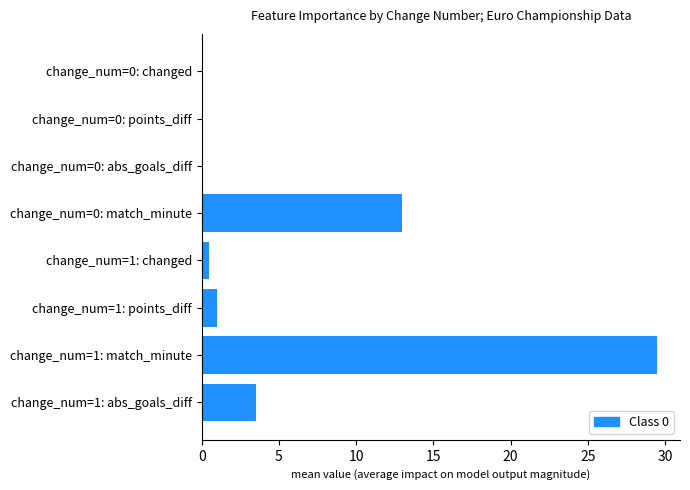

True or false: the data shows 13.0 at change_num=0: match_minute.

True